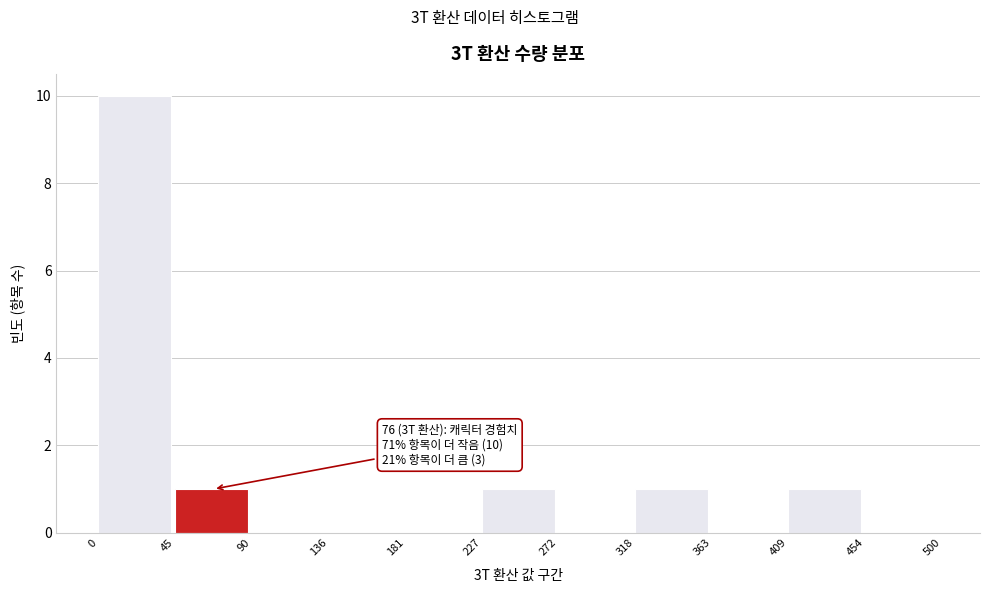

Over which range of the x-axis is the bar tallest?

0 to 45